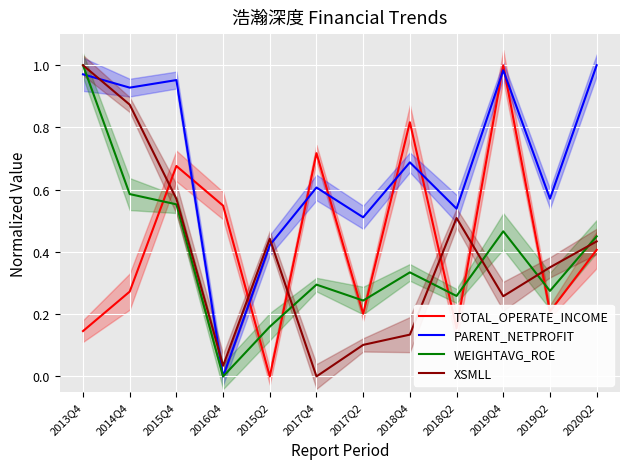

Is the value of XSMLL at 2019Q4 greater than the value of WEIGHTAVG_ROE at 2018Q2?

No